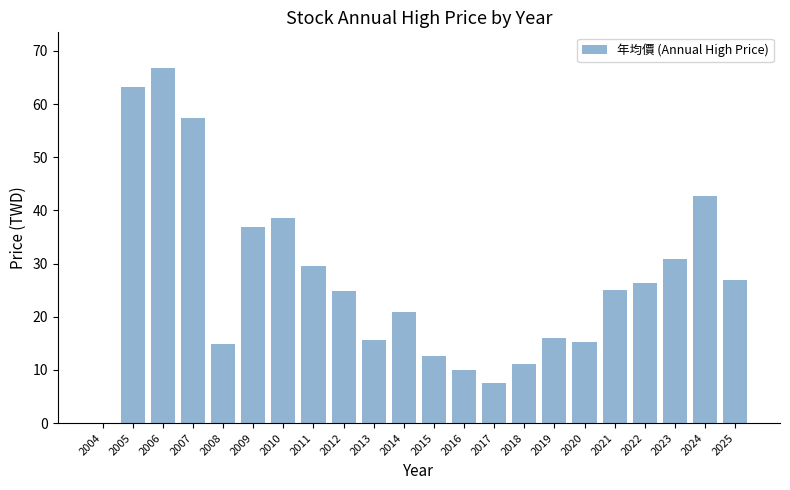

Count the number of categories in the chart.

22